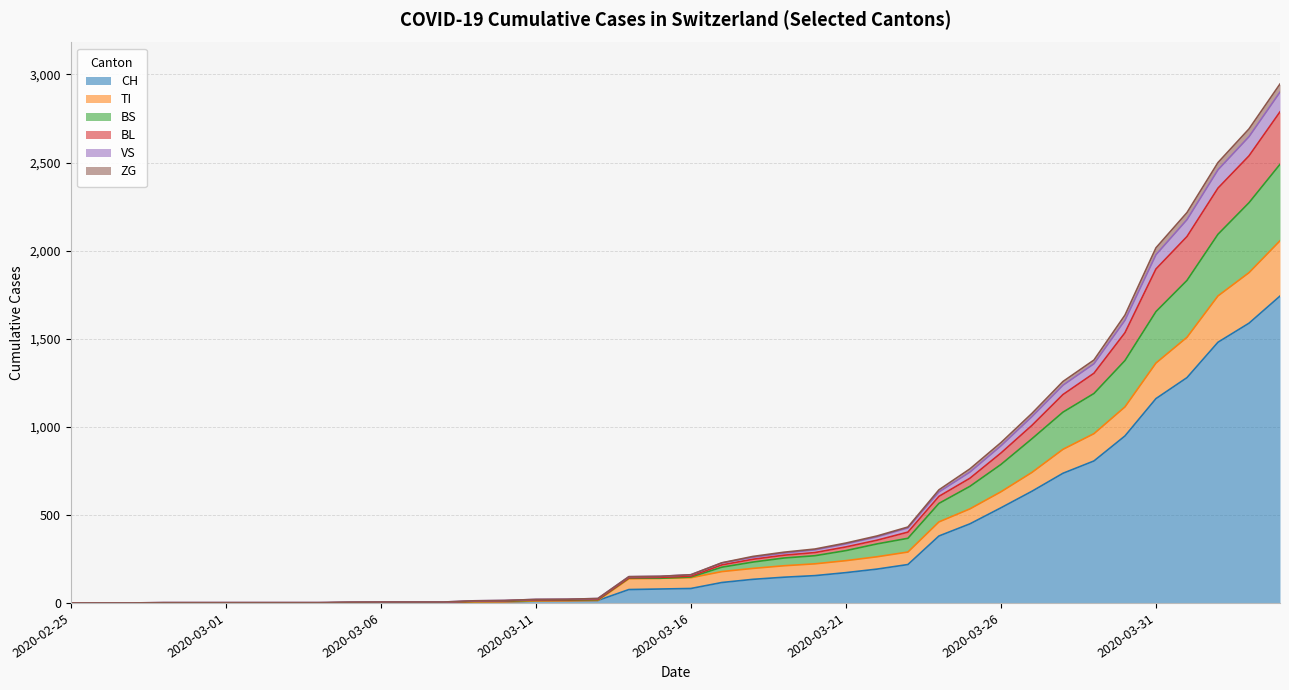

True or false: ZG and CH intersect in this chart.

False